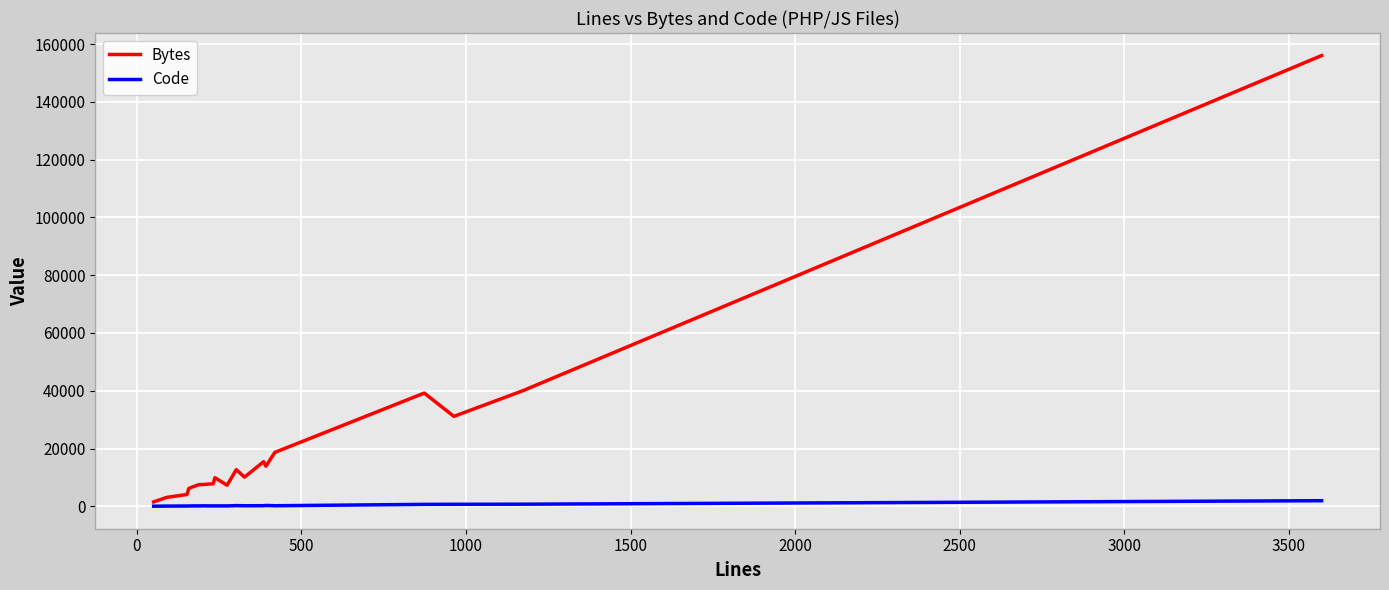

What is the maximum value shown in the chart?

156075